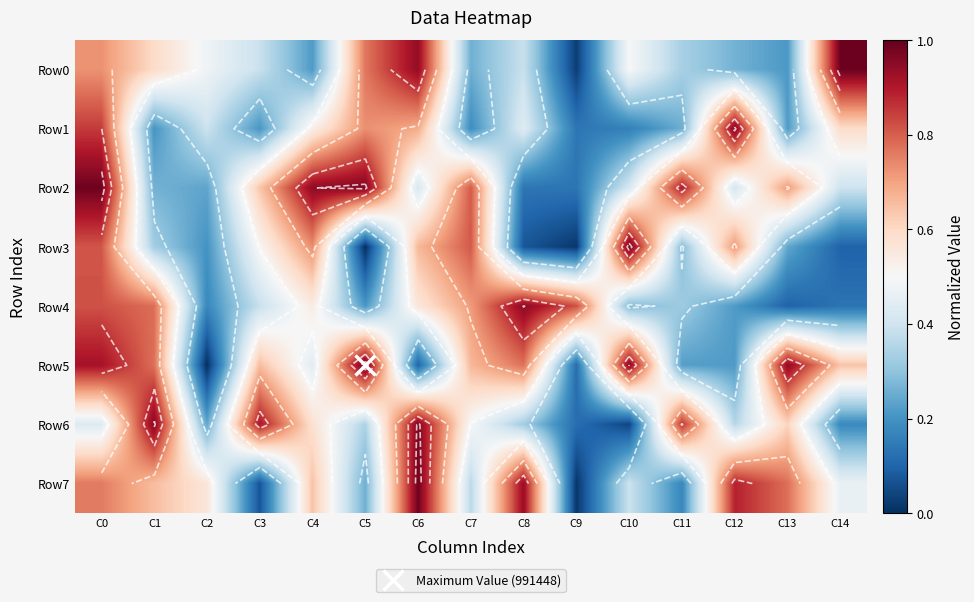

Is it true that Row7 equals 0.4 at C10?

True